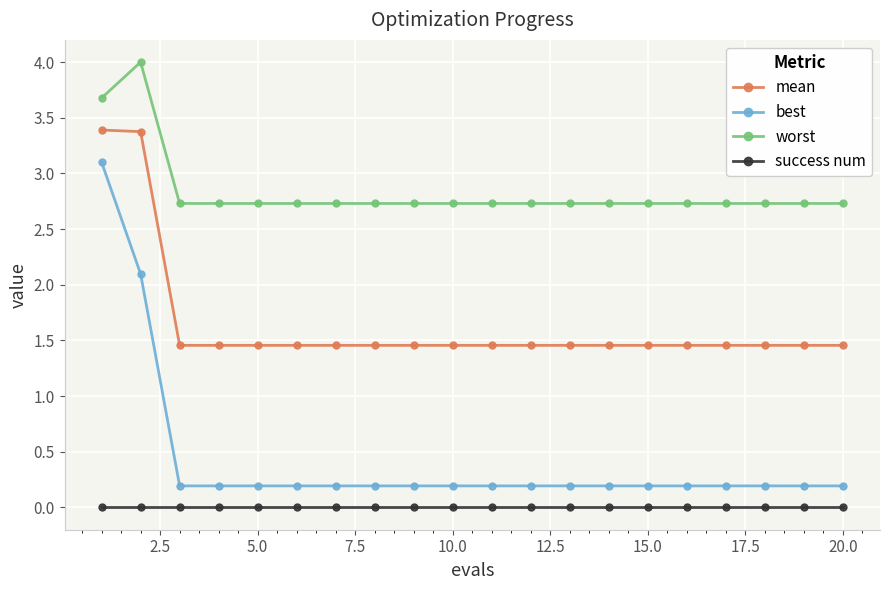

How many lines are shown in the chart?

4